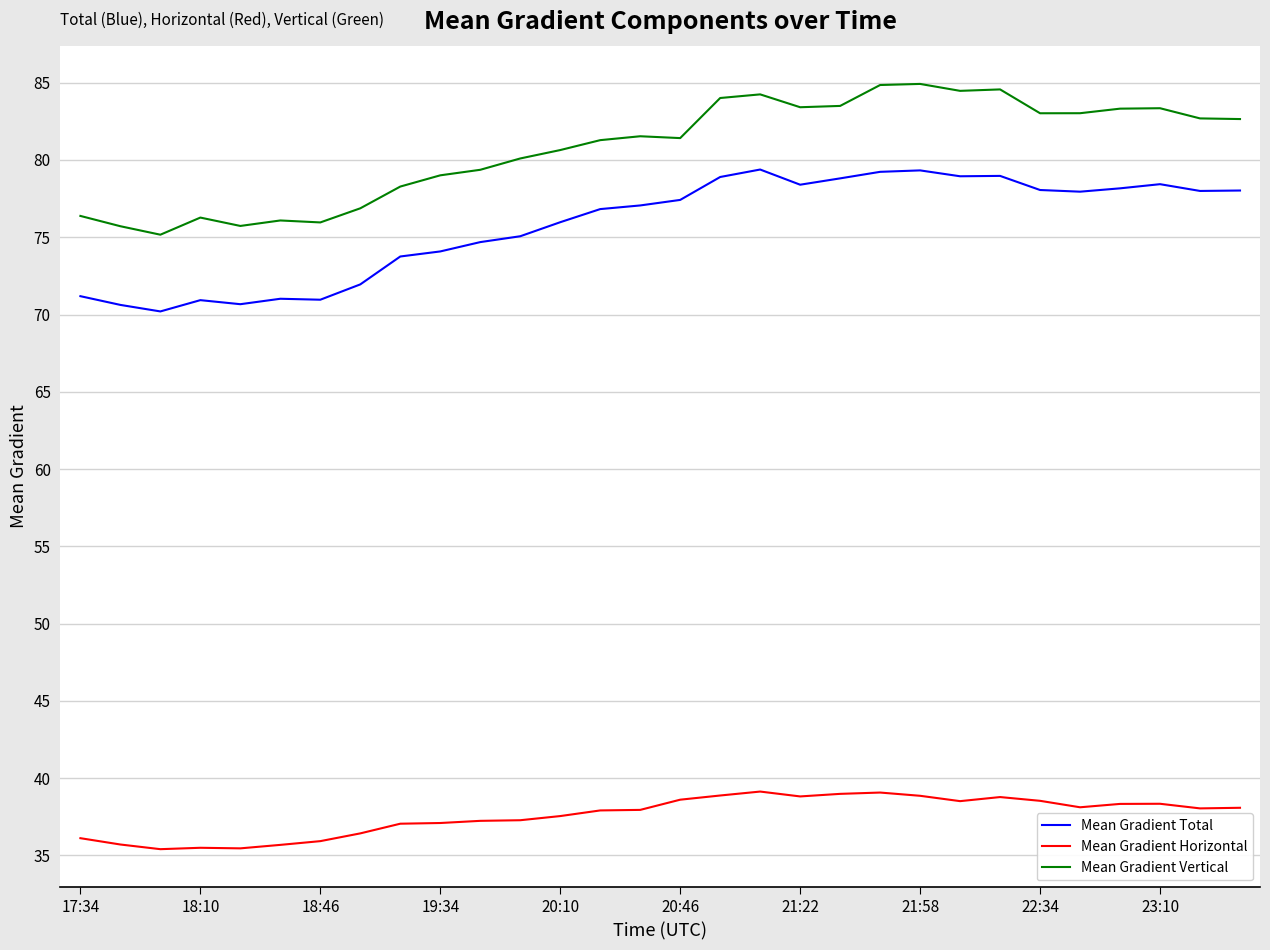

In Mean Gradient Total, how many points are lower than both neighbors (excluding endpoints)?

7